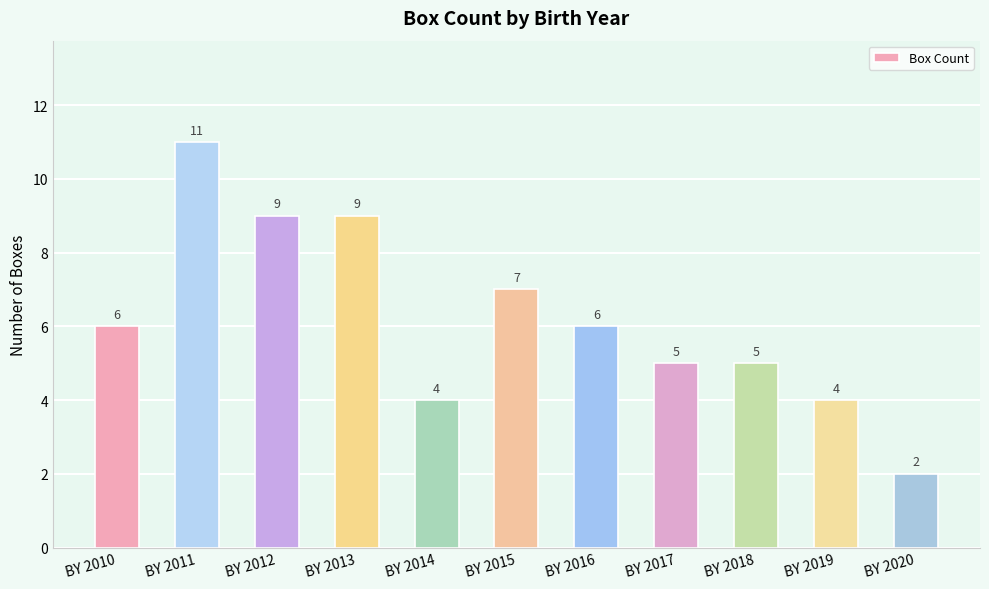

Count the number of data series in this chart.

1